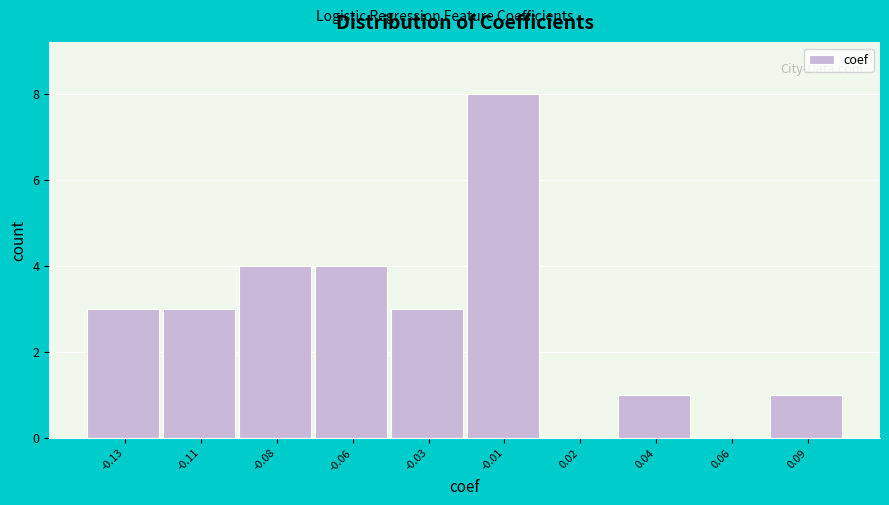

Reading right to left, list all the values displayed in this chart.

0.09=1	0.06=0	0.04=1	0.02=0	-0.01=8	-0.03=3	-0.06=4	-0.08=4	-0.11=3	-0.13=3